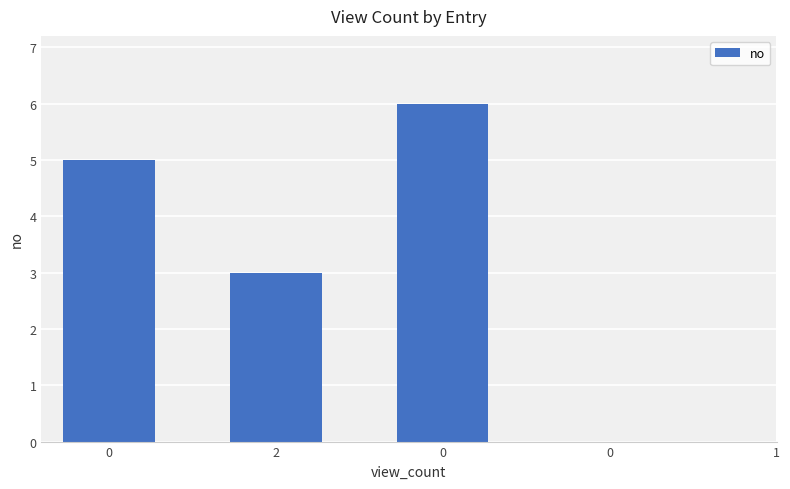

Count the number of values greater than 4.

2